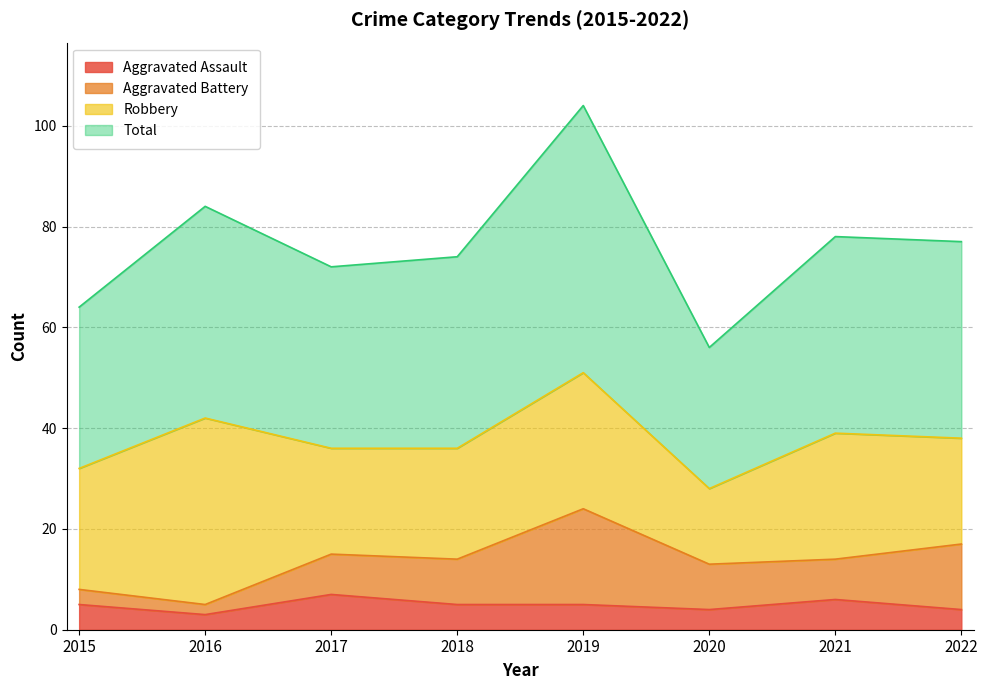

The Total series shows 36 at 2020. True or false?

False